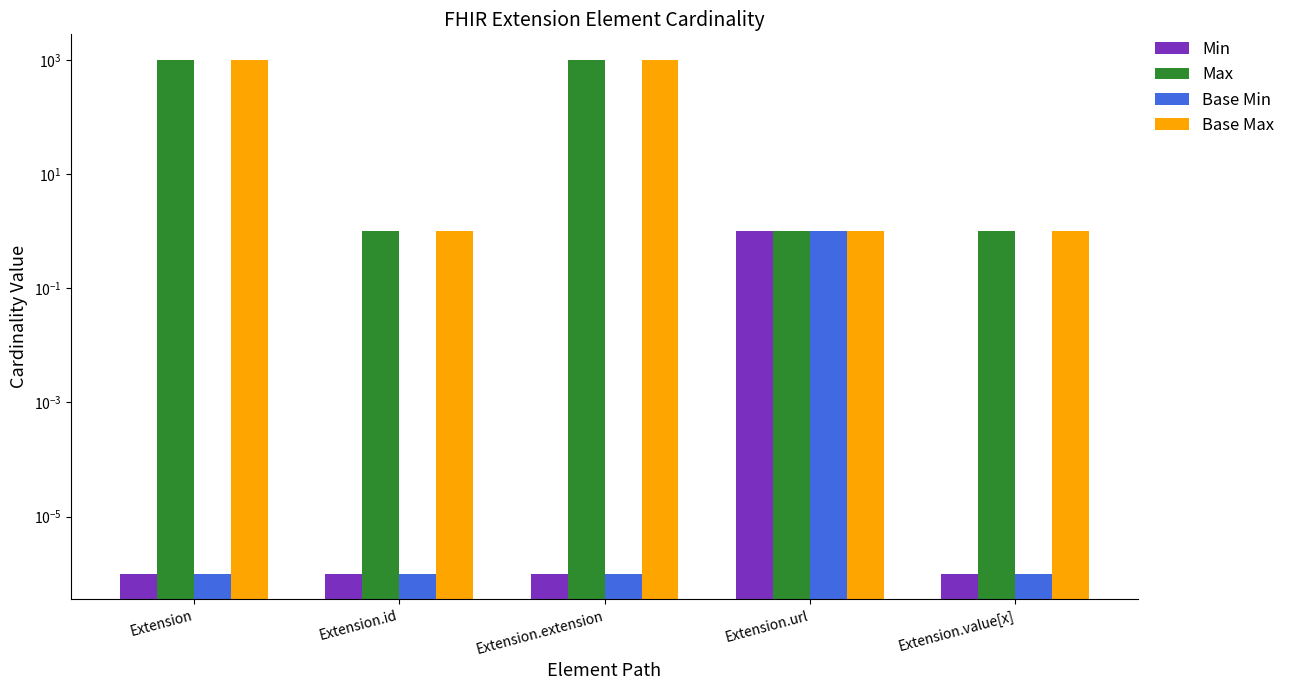

How many bars are there in total?

20